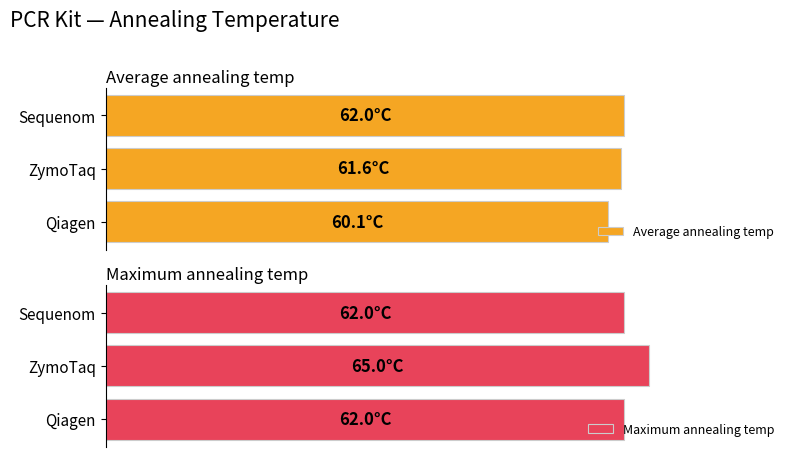

What is the sum of all Maximum annealing temp values?

189.0